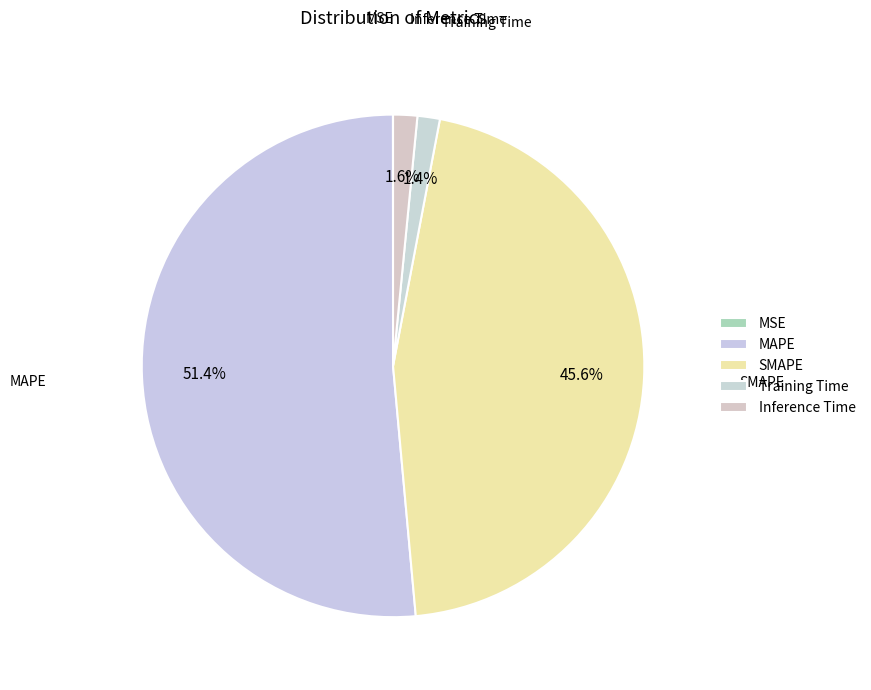

Which category accounts for the majority?

MAPE